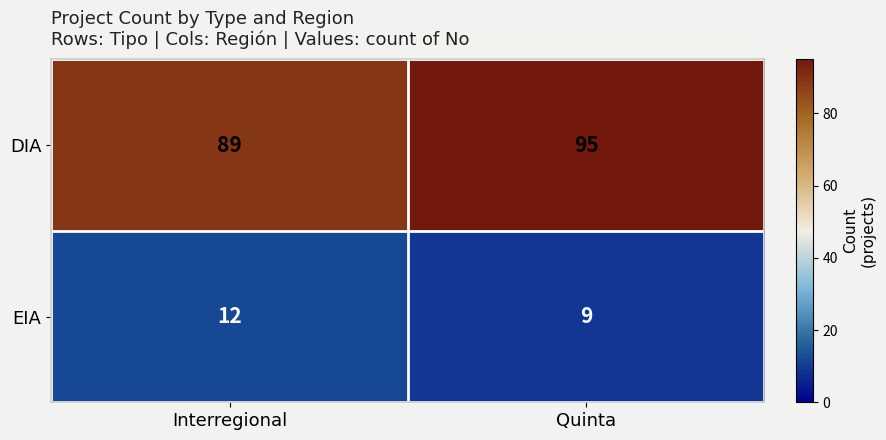

List the series in order of their peak value, highest first.

DIA, EIA